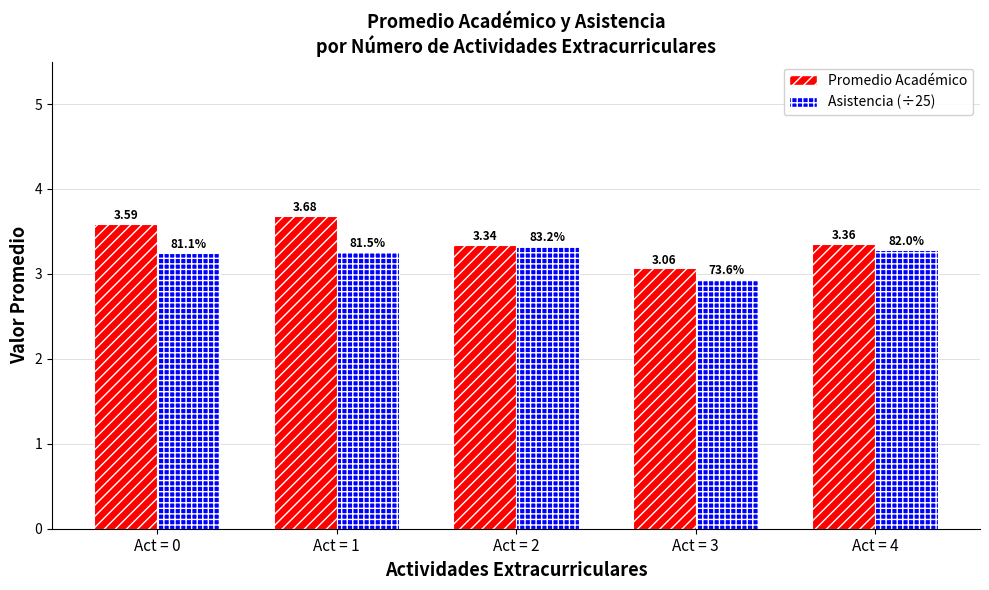

Does the chart contain stacked bars?

No